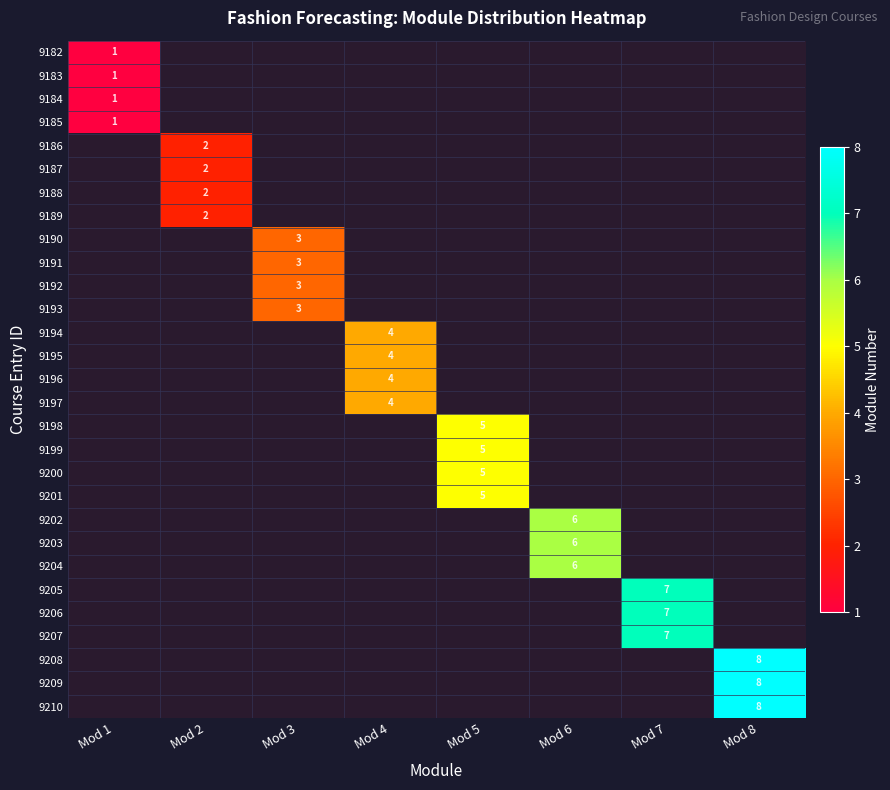

How many values in 9187 are above zero?

1